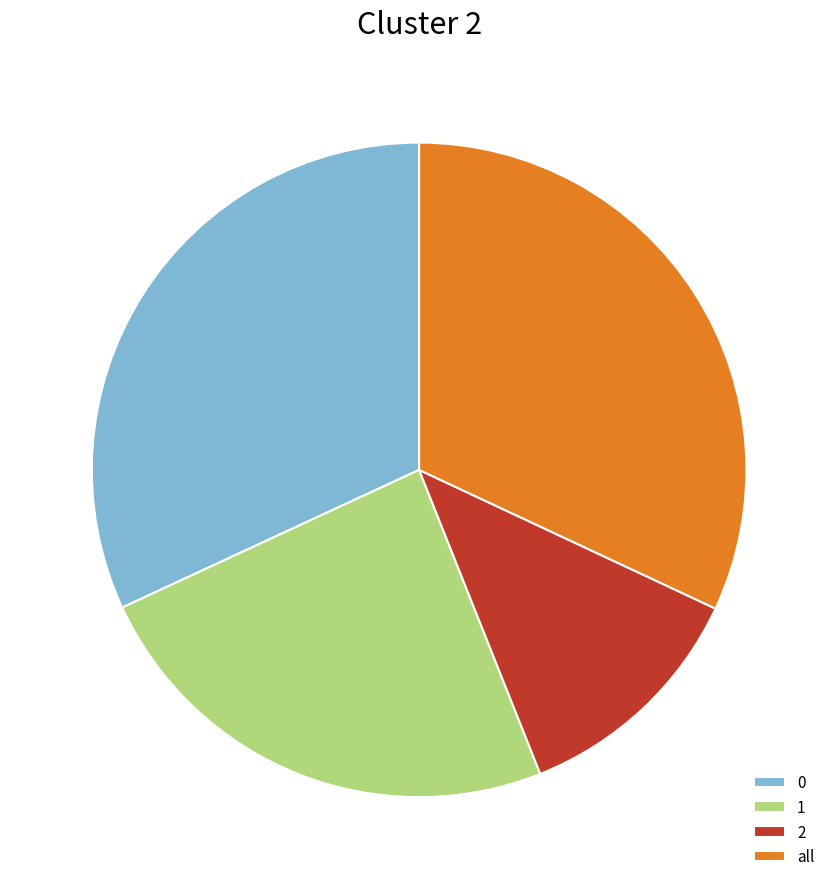

True or false: 0 accounts for 32% of the total.

True